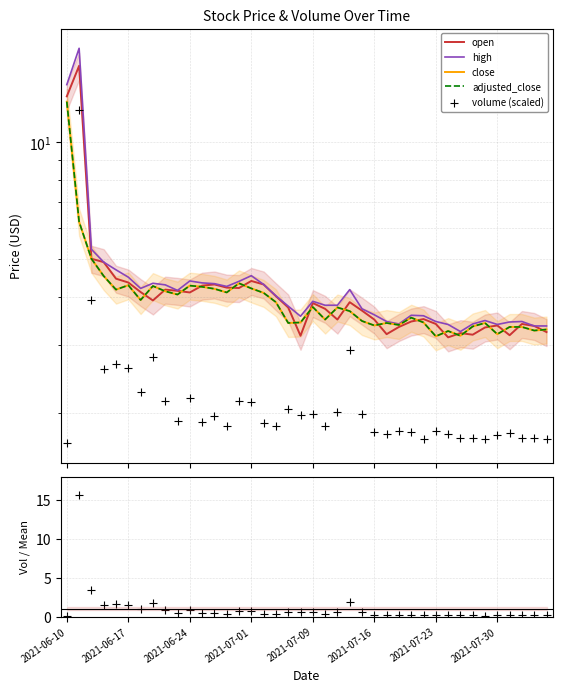

Which series contains the lowest Y value?

volume / mean